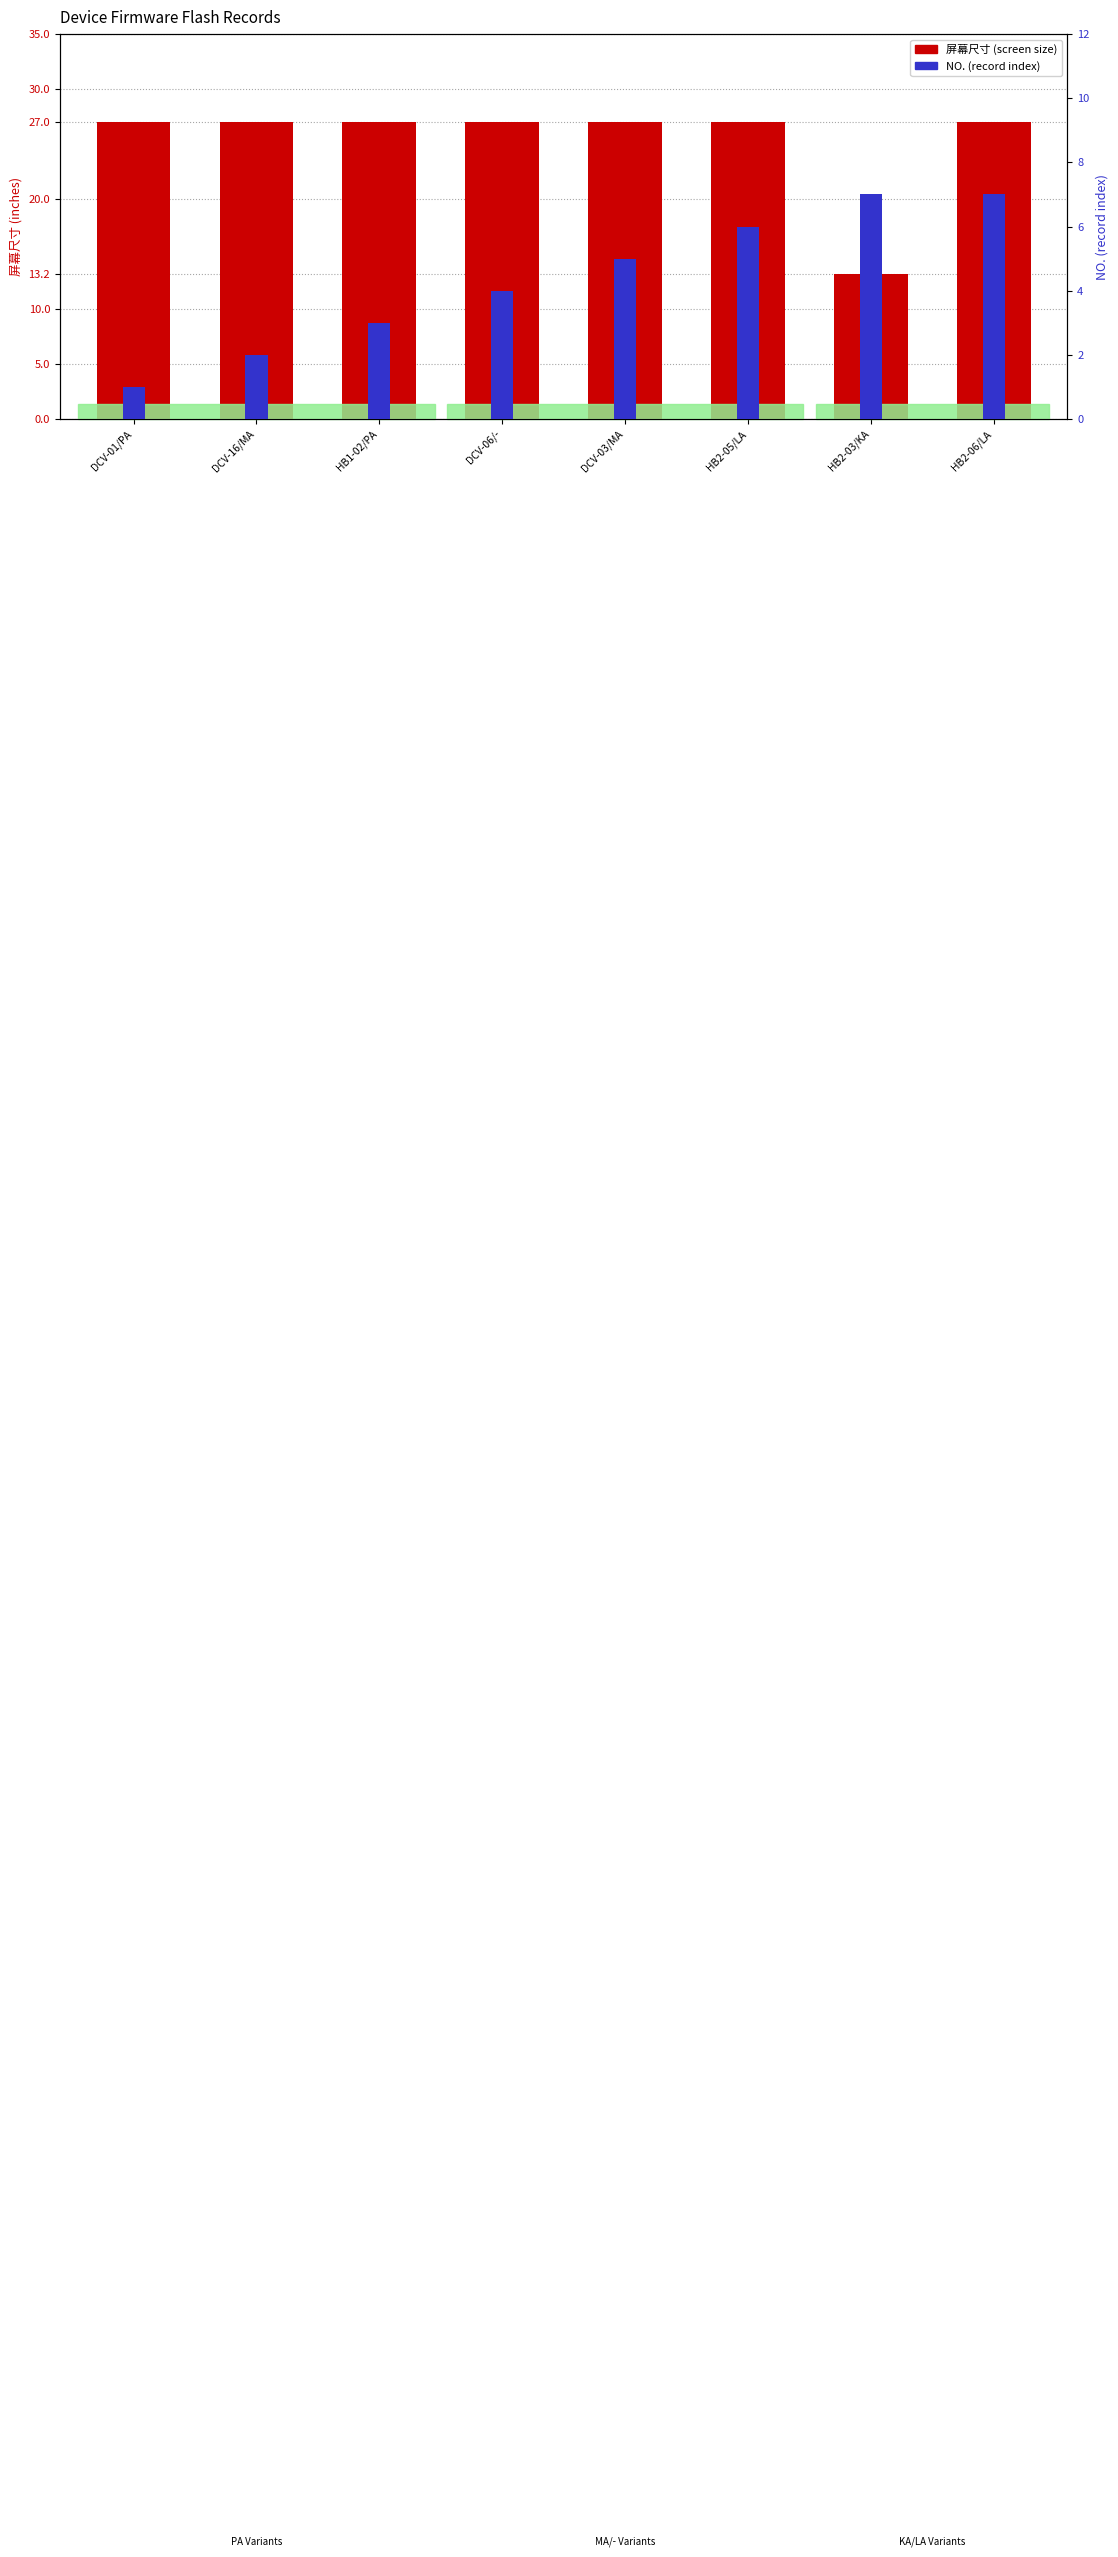

How many values in the 屏幕尺寸 series are below 27?

1